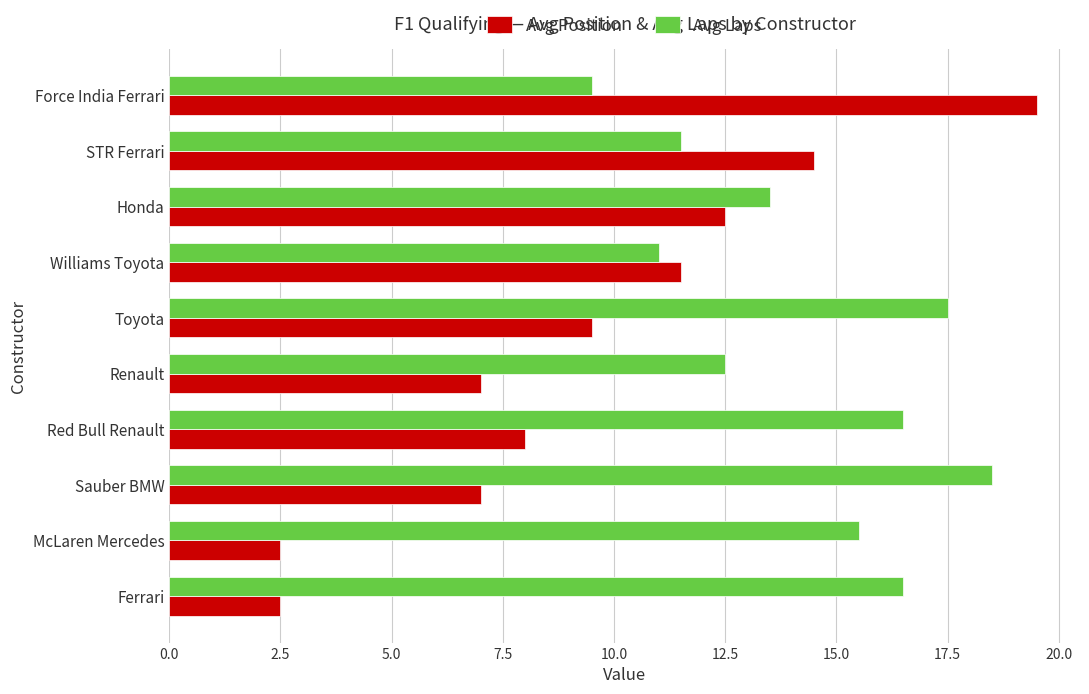

What is the difference between the Avg Position values at Honda and Toyota?

3.0